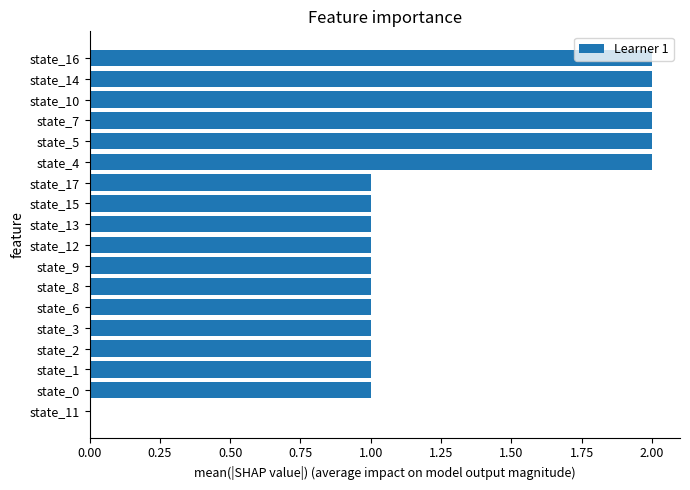

What is the change in value from state_11 to state_10?

+2